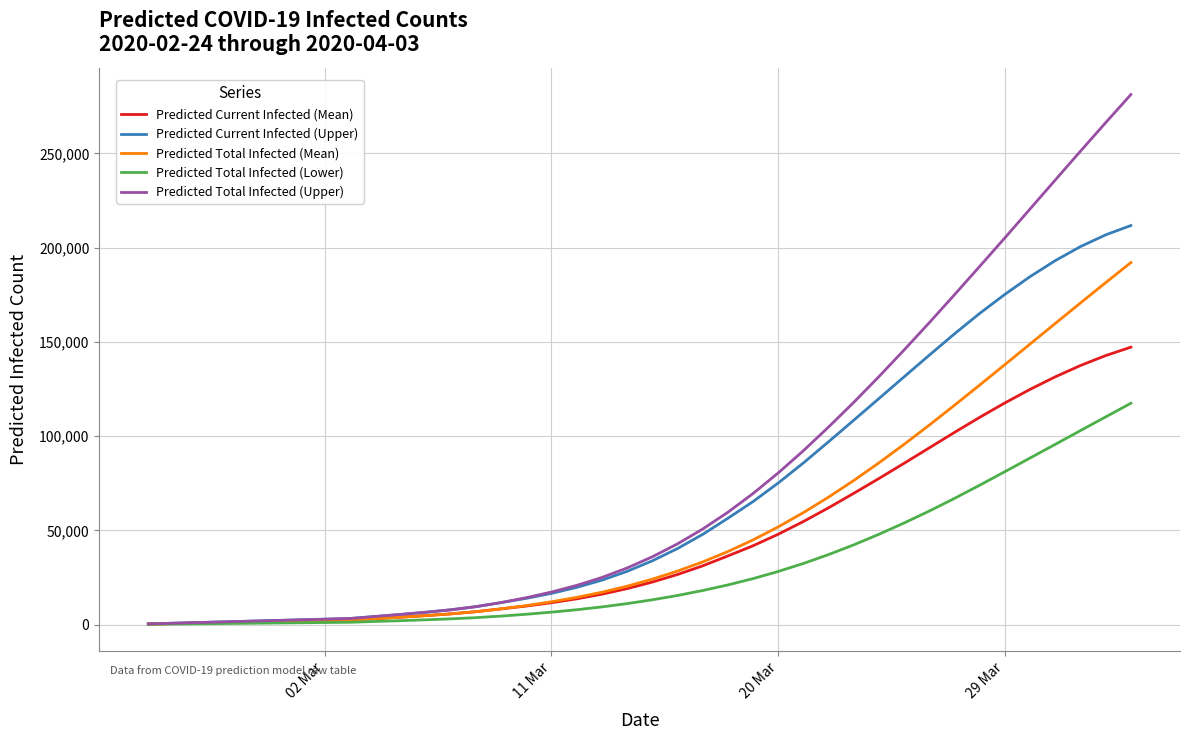

Rank the series by their maximum value, from lowest to highest.

Predicted Total Infected (Lower), Predicted Current Infected (Mean), Predicted Total Infected (Mean), Predicted Current Infected (Upper), Predicted Total Infected (Upper)